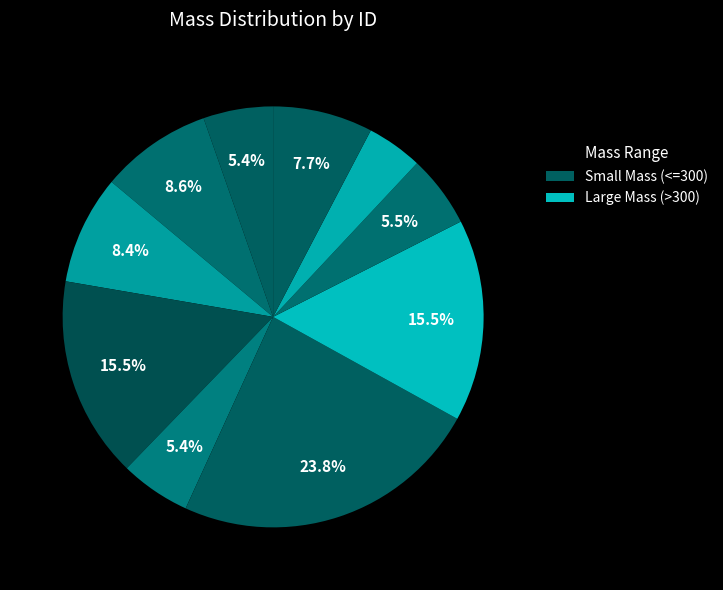

Count the number of slices in the pie.

10